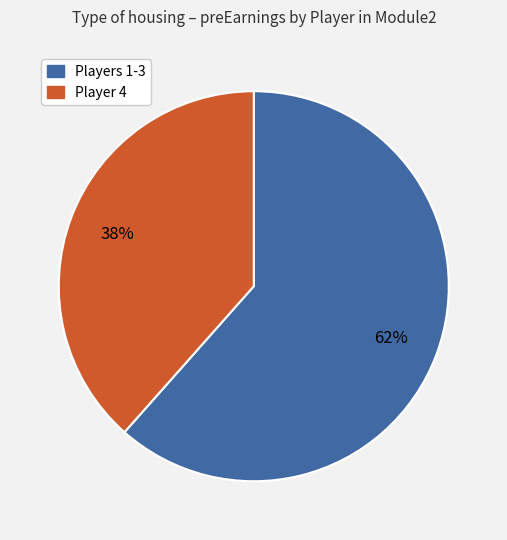

Does any single category account for the majority?

Yes